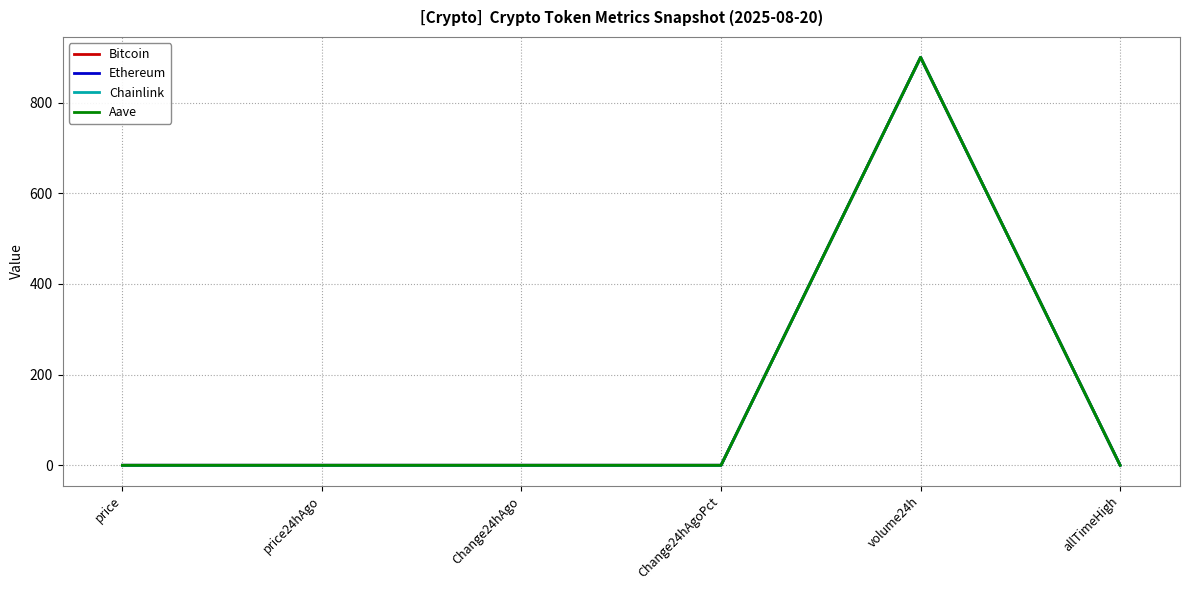

Between which two adjacent categories do Aave and Bitcoin first intersect?

price24hAgo and Change24hAgo